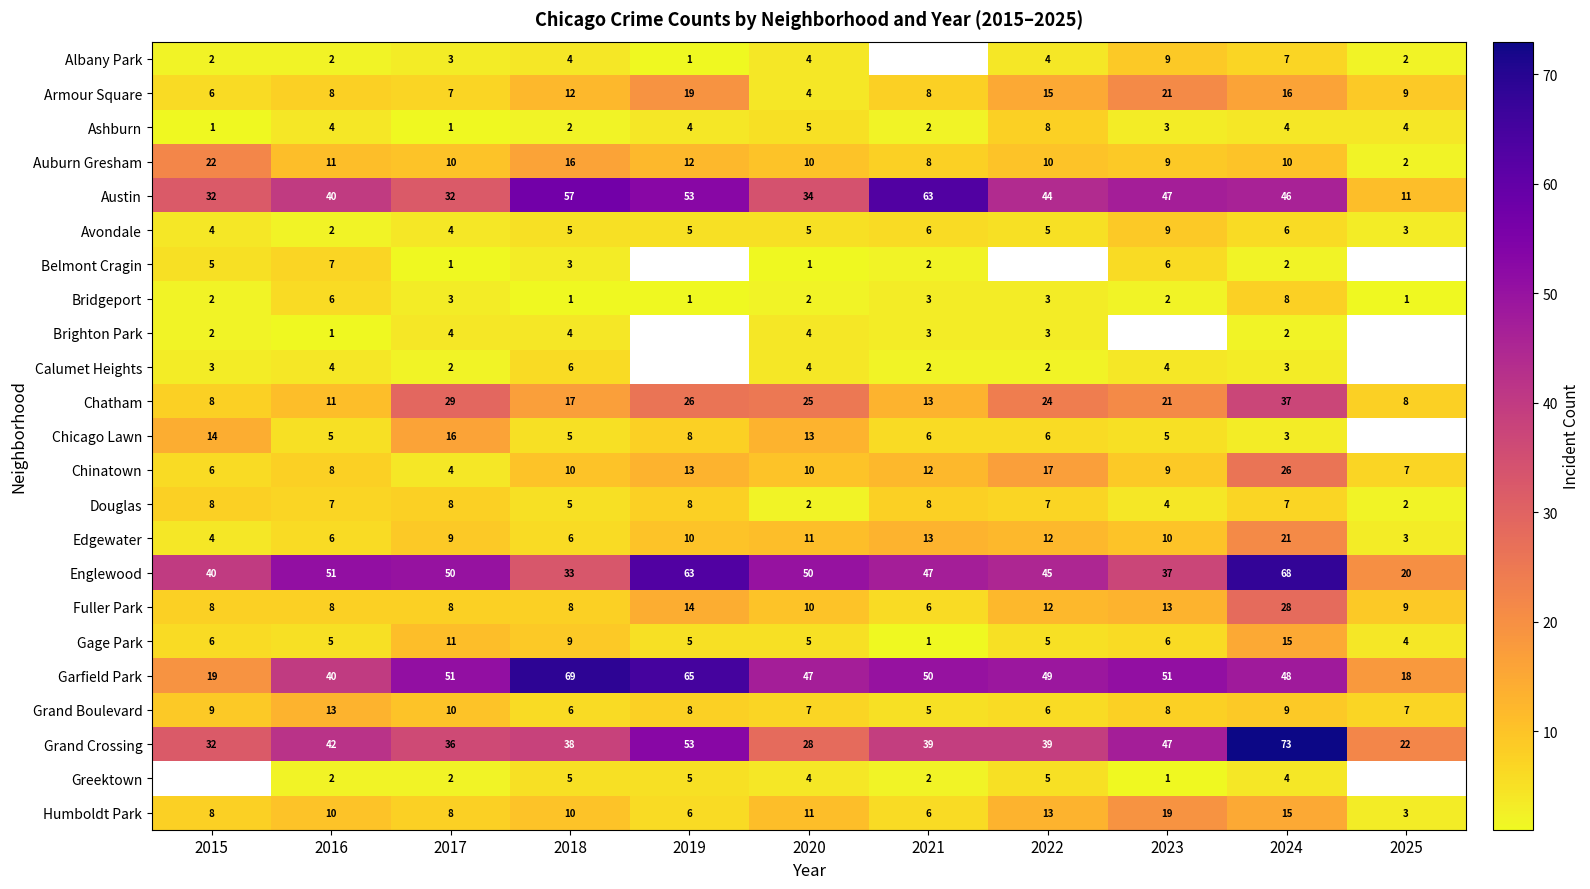

Is the value of Greektown at 2023 greater than the value of Armour Square at 2023?

No